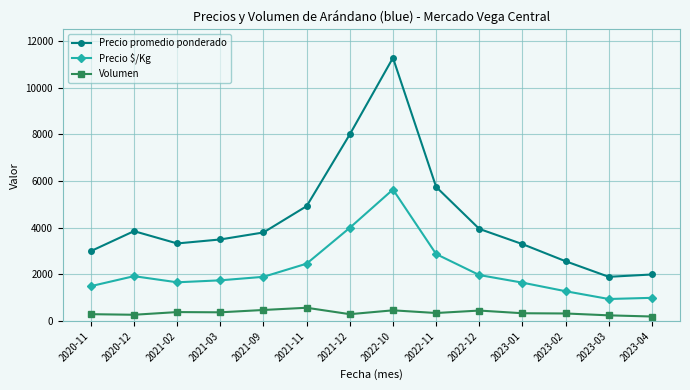

What is the label of the 14th point from the right?

2020-11